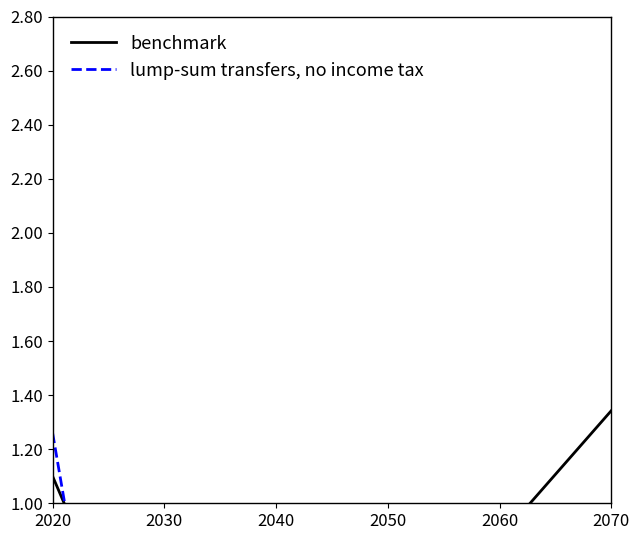

Is the value of benchmark at 2070 greater than the value of lump-sum transfers, no income tax at 2060?

Yes